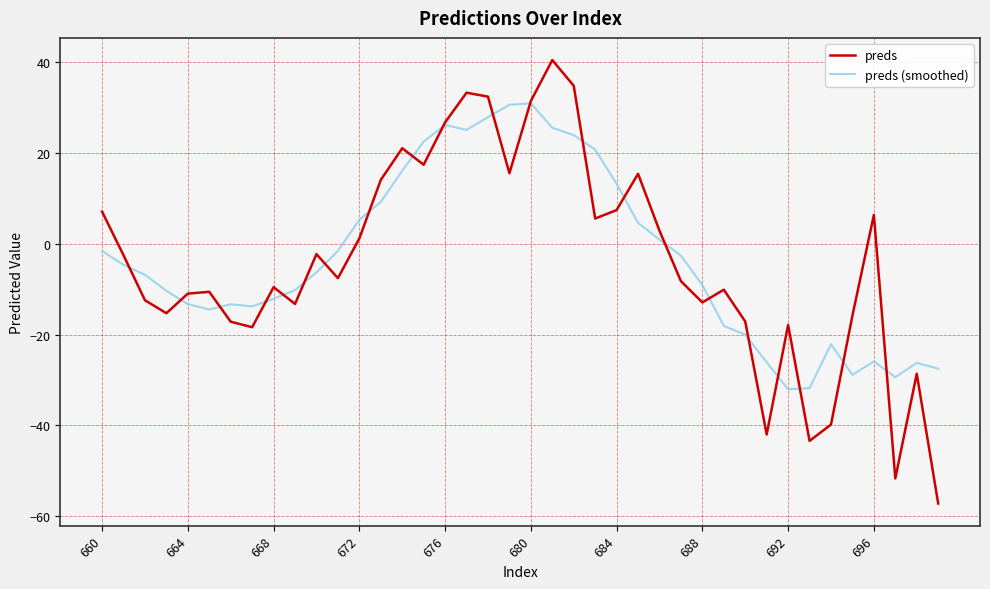

What is the smallest value displayed?

-57.2